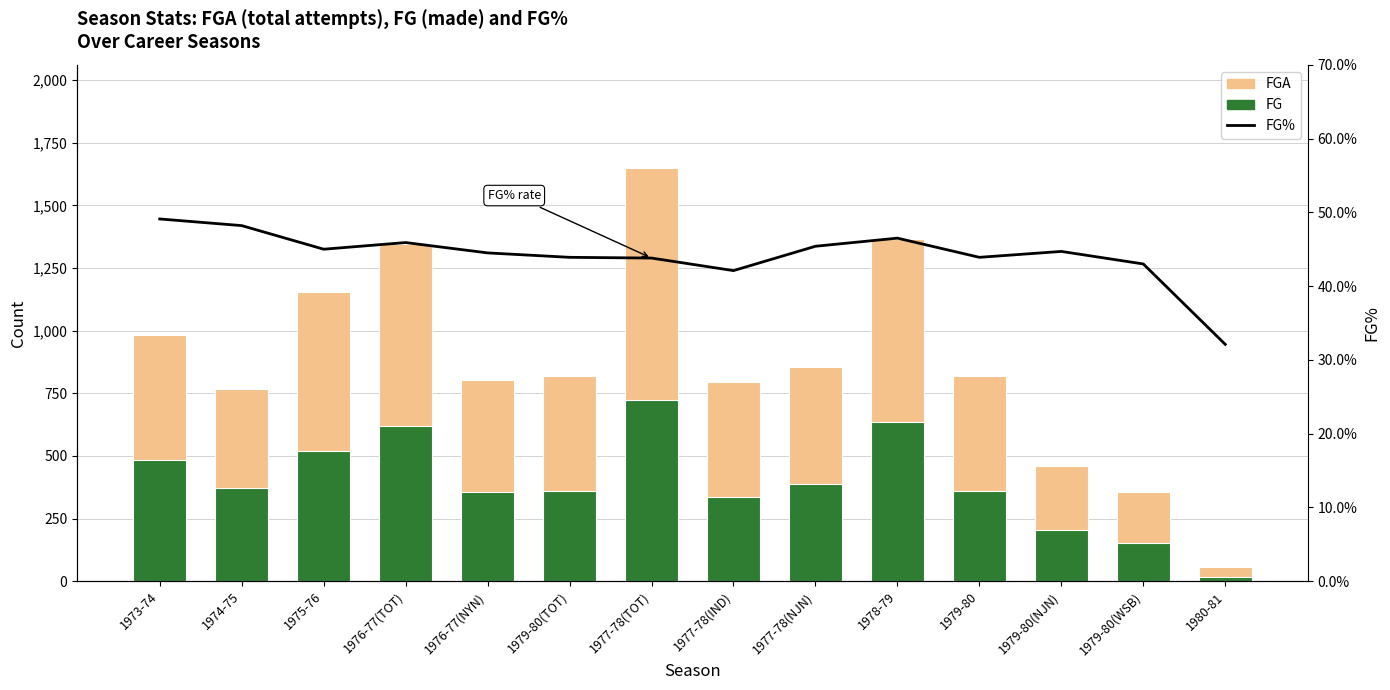

What is the spread (max minus min) of values at 1979-80(TOT)?

773.1